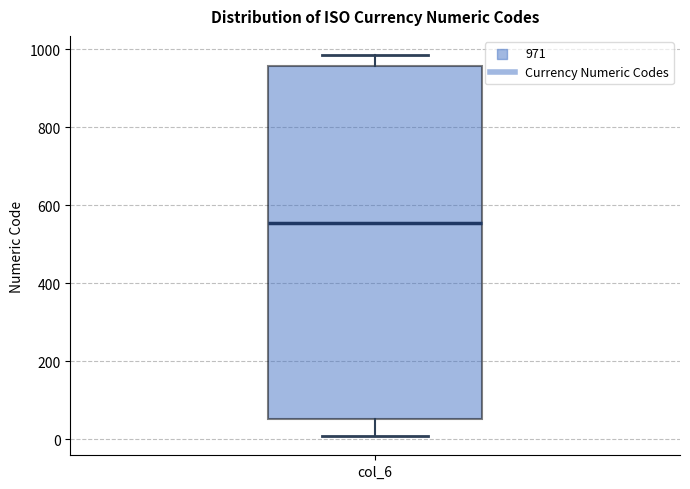

Where is the upper edge of the box for col_6 on the y-axis? The values are not printed on the chart, so give them approximately, as read against the axis.

960